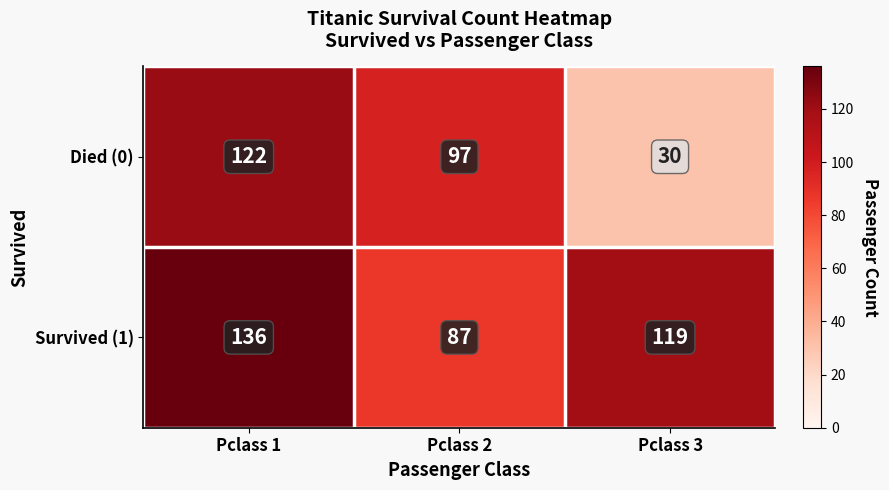

What is the difference between the highest and lowest values at Pclass 2?

10